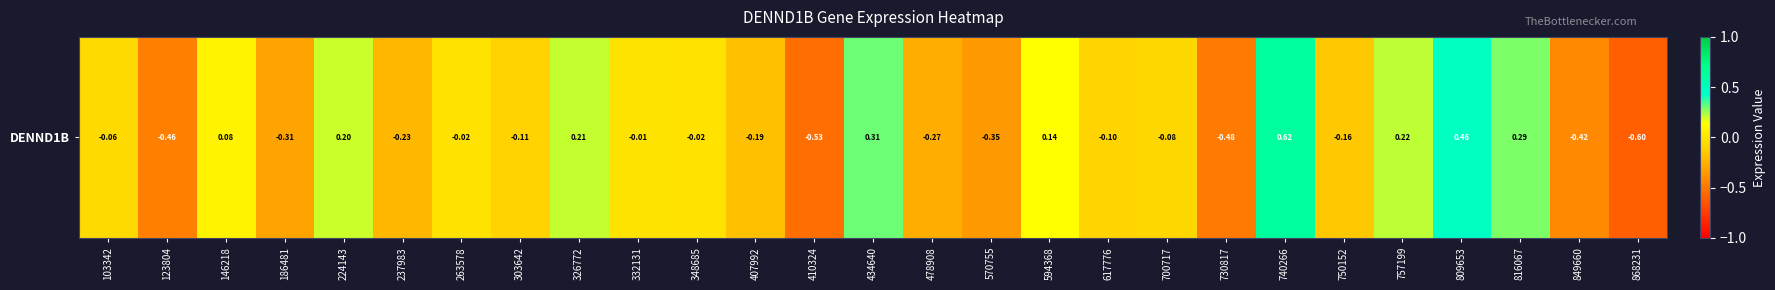

What is the maximum value shown in the chart?

0.6